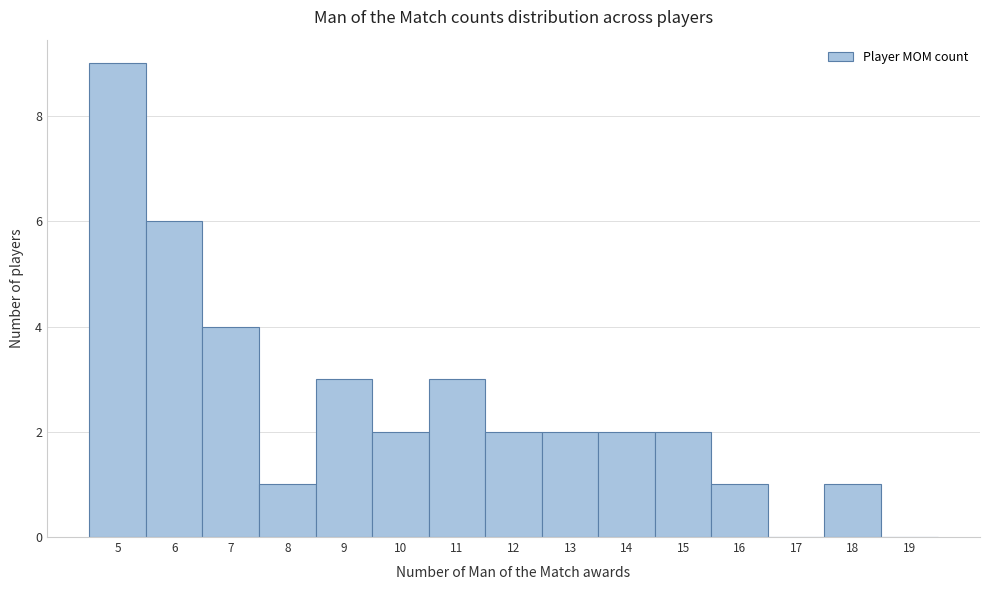

Reading left to right, transcribe this chart: for each bar, give the range it covers on the x-axis and its height. The values are not printed on the chart, so give them approximately, as read against the axis.

4.5 to 5.5: 9
5.5 to 6.5: 6
6.5 to 7.5: 4
7.5 to 8.5: 1
8.5 to 9.5: 3
9.5 to 10.5: 2
10.5 to 11.5: 3
11.5 to 12.5: 2
12.5 to 13.5: 2
13.5 to 14.5: 2
14.5 to 15.5: 2
15.5 to 16.5: 1
16.5 to 17.5: 0
17.5 to 18.5: 1
18.5 to 19.5: 0